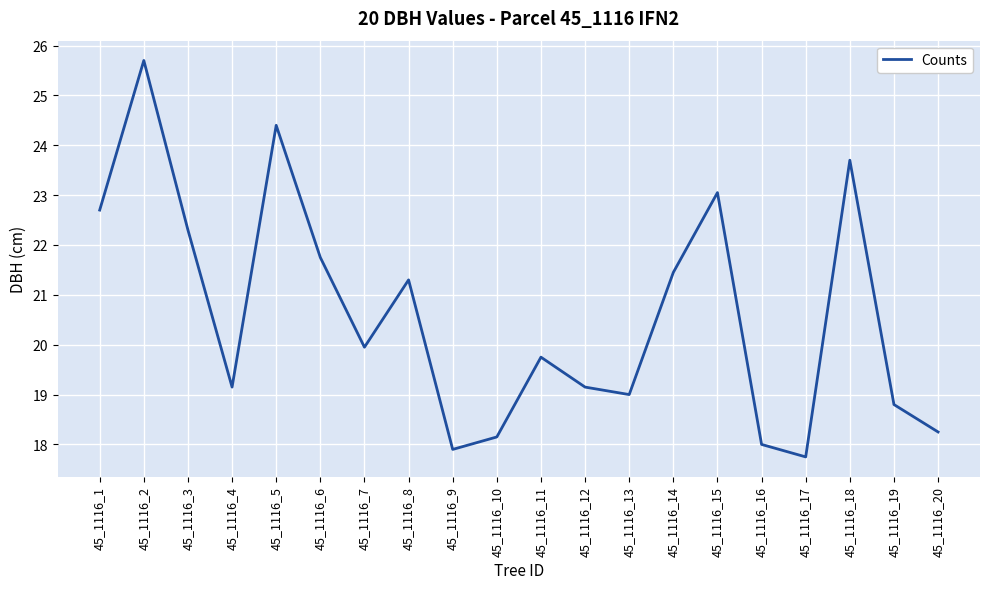

Between 45_1116_9 and 45_1116_13, which is larger?

45_1116_13